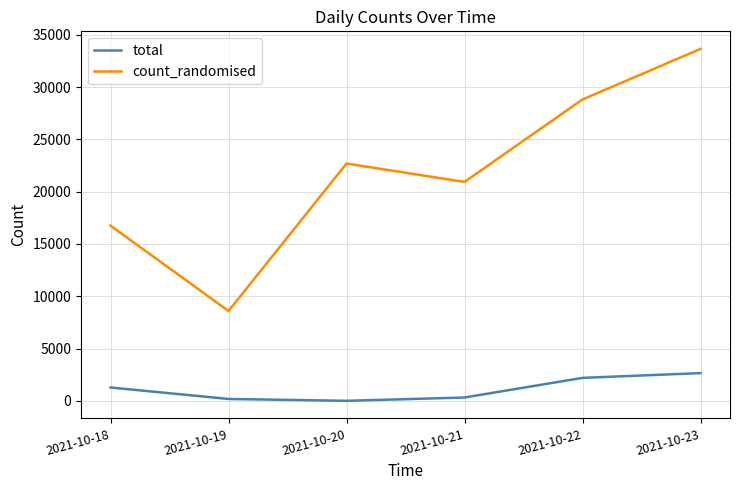

What is the difference between the second highest and second lowest values in the total series?

2018